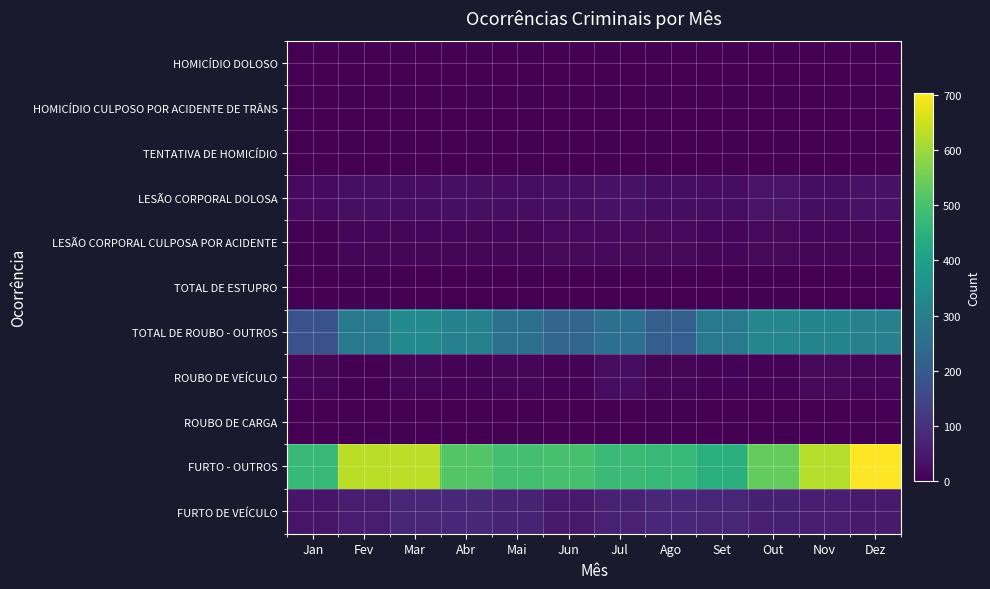

Which series changed the most between Mar and Abr?

FURTO - OUTROS